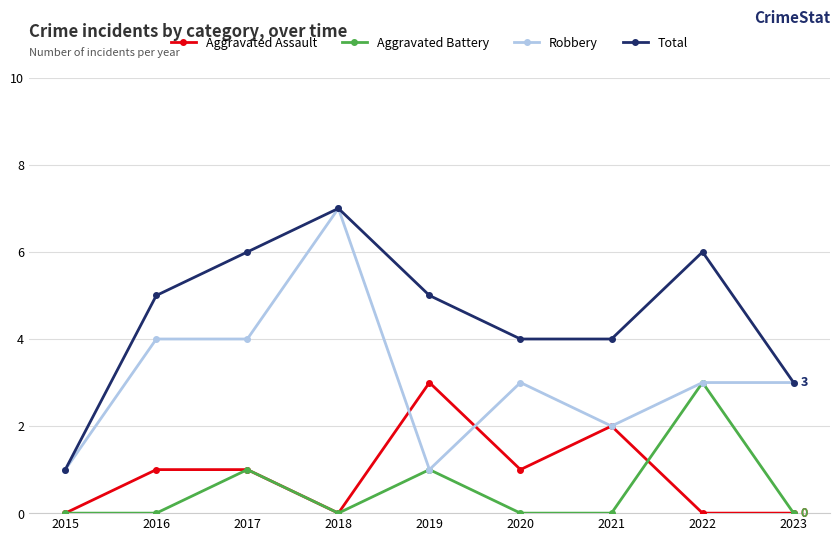

What is the value of the Total point at the 6th from the left?

4